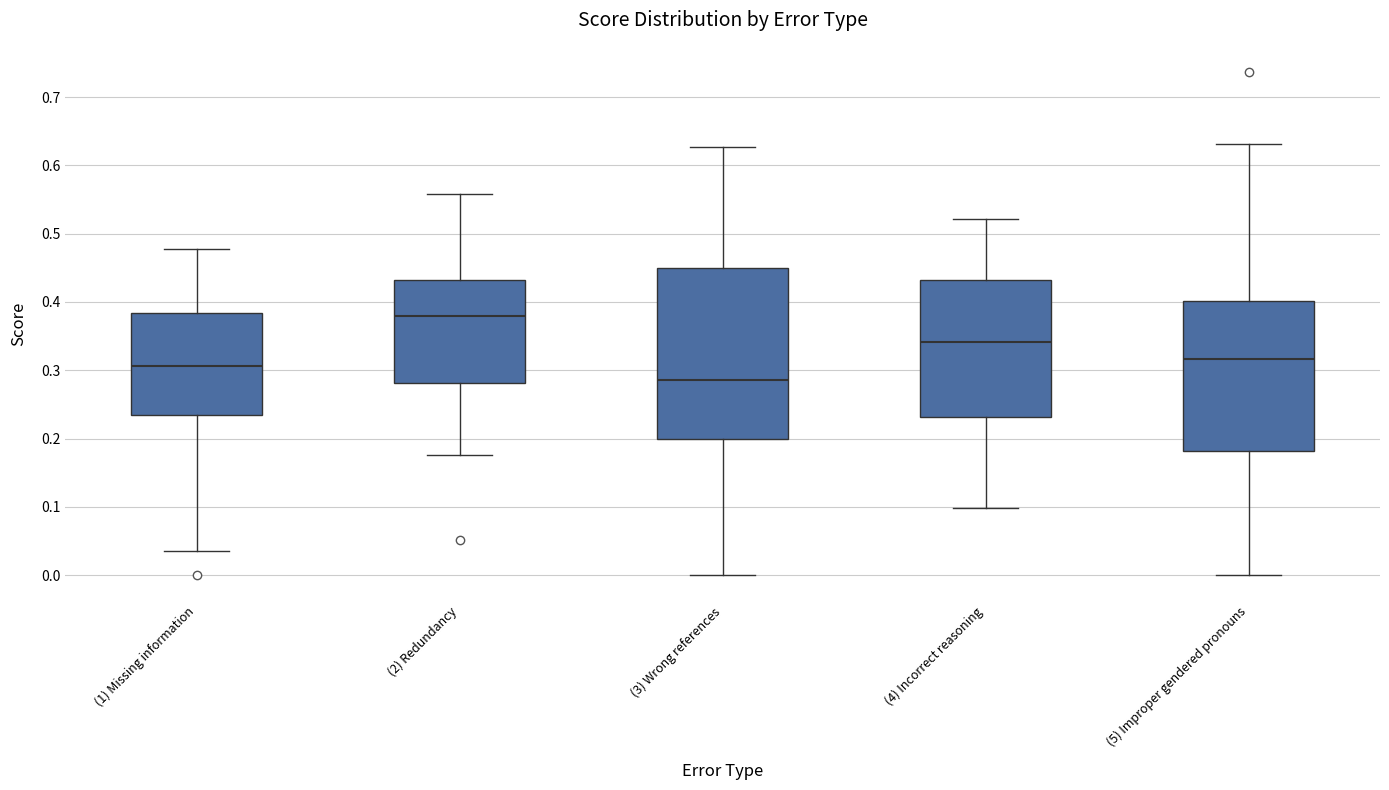

Which box is the tallest, from its lower edge to its upper edge?

(3) Wrong references